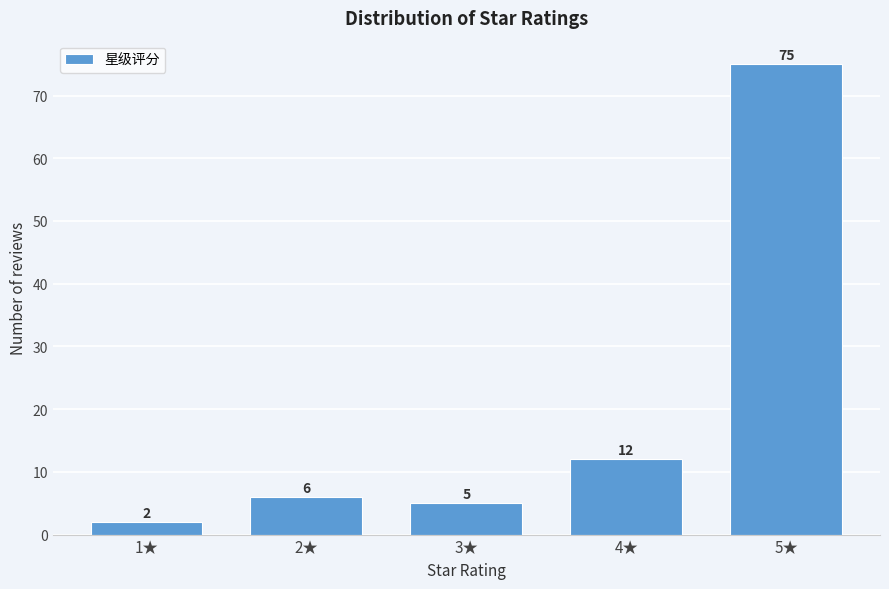

Reading right to left, list all the values displayed in this chart.

75	12	5	6	2